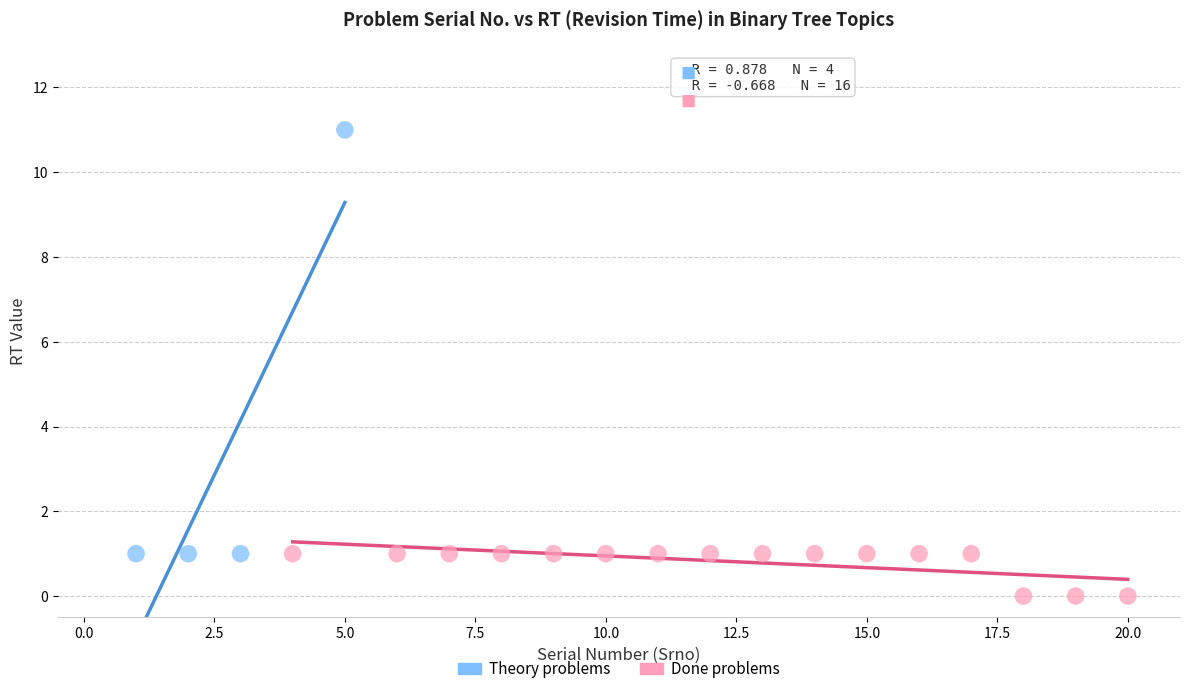

Which series contains the highest Y value?

Theory problems